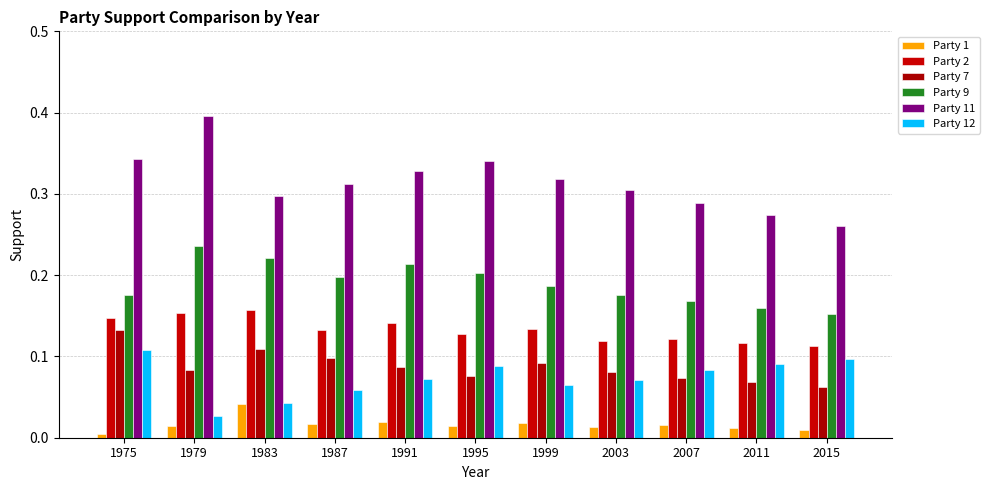

How many groups of bars are there?

11